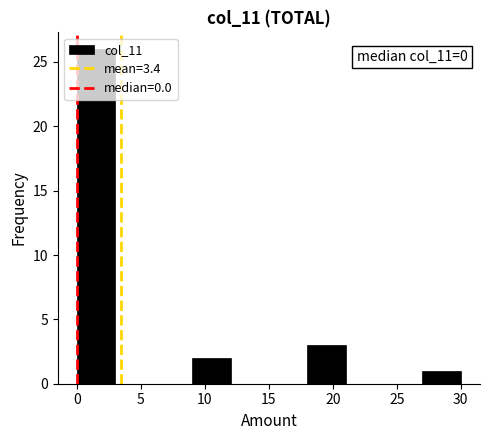

Which range on the x-axis has the tallest bar?

0 to 3